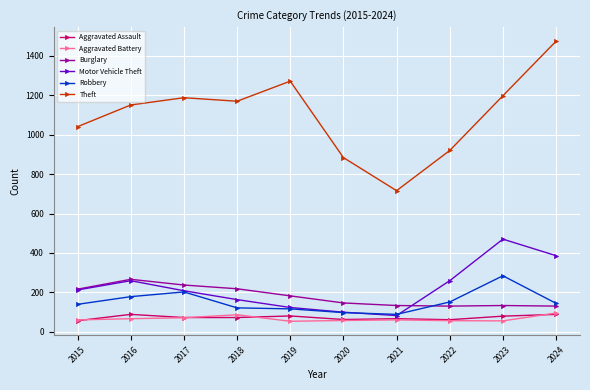

Which series has the largest total across all categories?

Theft